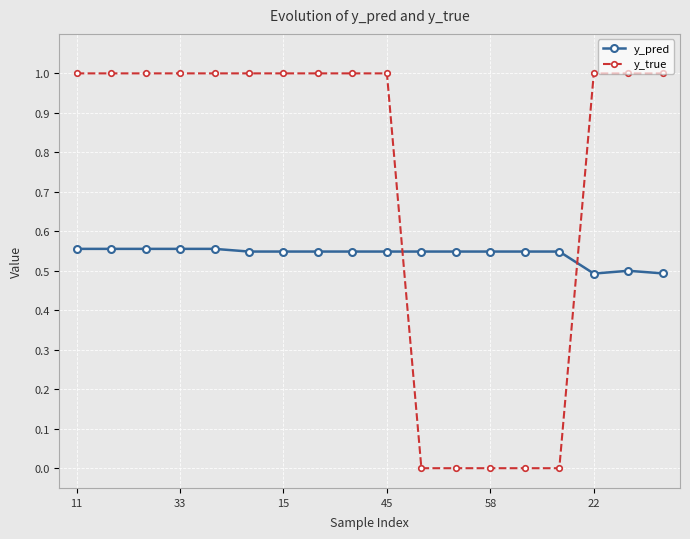

Rank the series by their maximum value, from highest to lowest.

y_true, y_pred